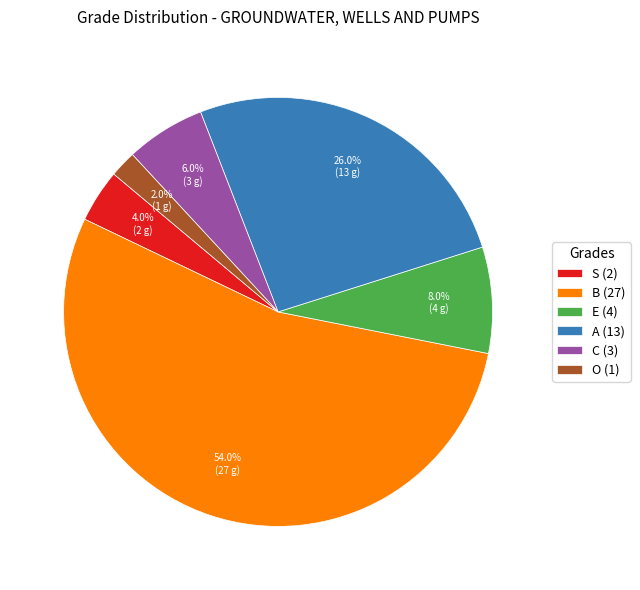

To the nearest percent, what is the difference between the largest and smallest slice percentages?

52%